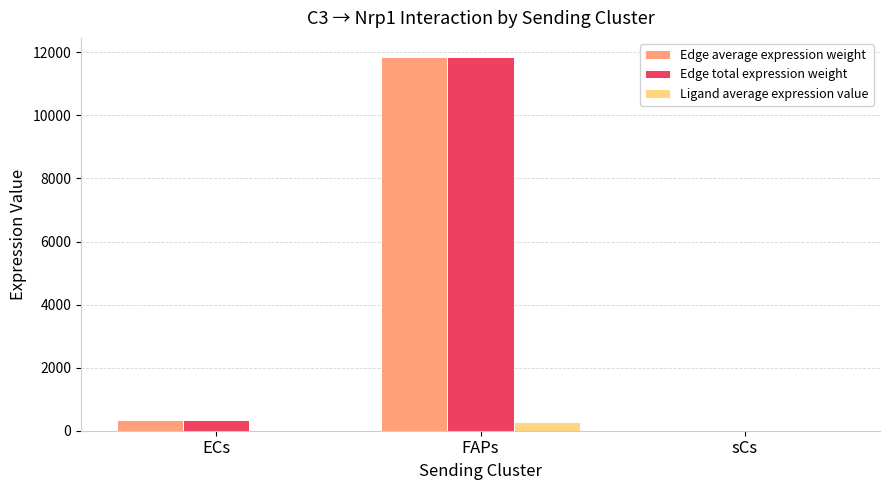

The Edge total expression weight series shows 11863.7 at FAPs. True or false?

True